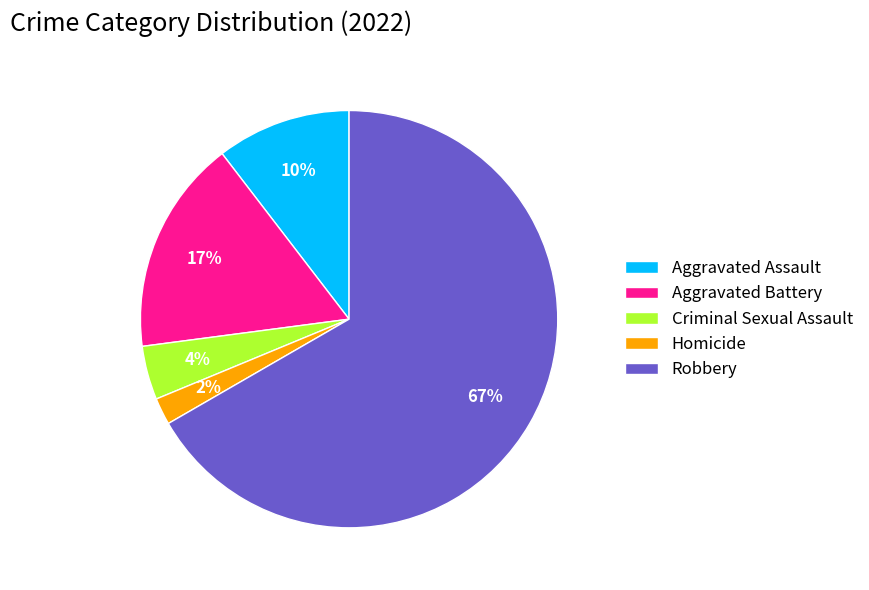

Is the sum of Aggravated Assault and Robbery greater than half?

Yes